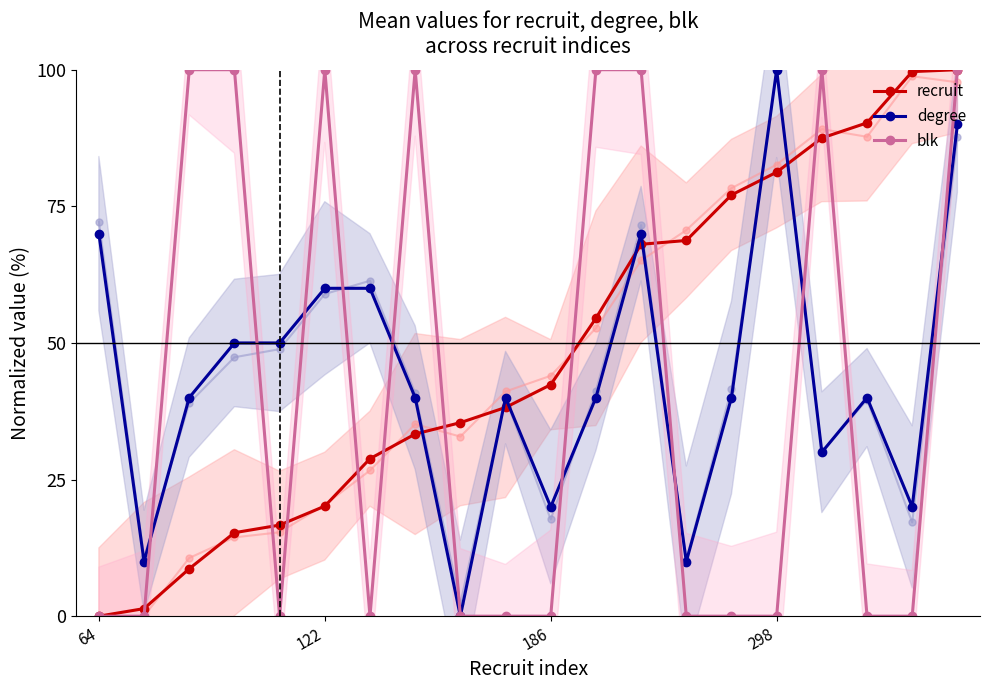

Where do recruit and degree first cross each other?

7 and 8